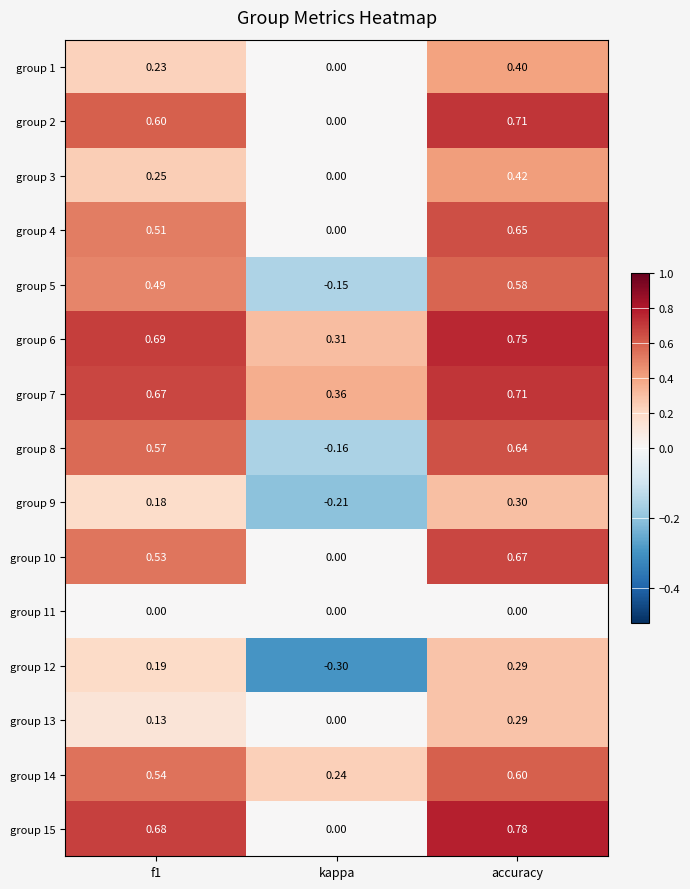

How many data points does each series have?

3